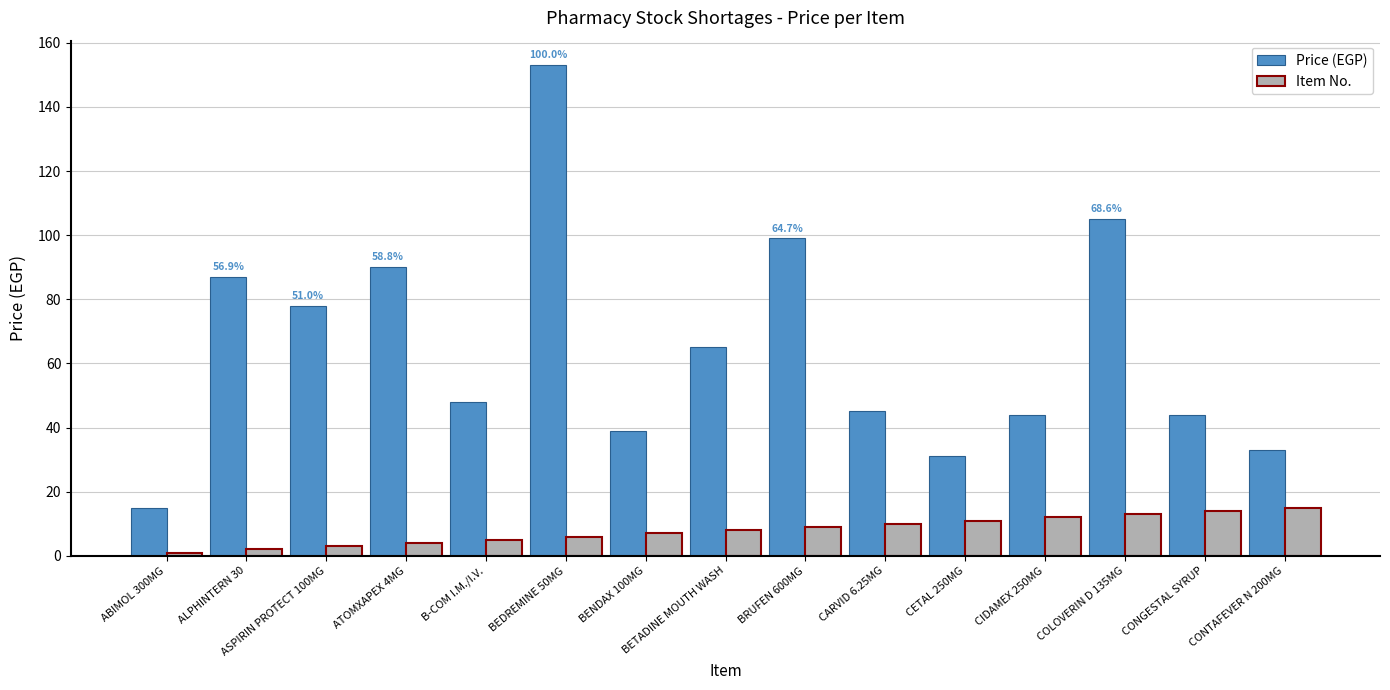

Reading left to right, transcribe all the data shown in this chart.

Price (EGP): ABIMOL 300MG=15	ALPHINTERN 30=87	ASPIRIN PROTECT 100MG=78	ATOMXAPEX 4MG=90	B-COM I.M./I.V.=48	BEDREMINE 50MG=153	BENDAX 100MG=39	BETADINE MOUTH WASH=65	BRUFEN 600MG=99	CARVID 6.25MG=45	CETAL 250MG=31	CIDAMEX 250MG=44	COLOVERIN D 135MG=105	CONGESTAL SYRUP=44	CONTAFEVER N 200MG=33
Item No.: ABIMOL 300MG=1	ALPHINTERN 30=2	ASPIRIN PROTECT 100MG=3	ATOMXAPEX 4MG=4	B-COM I.M./I.V.=5	BEDREMINE 50MG=6	BENDAX 100MG=7	BETADINE MOUTH WASH=8	BRUFEN 600MG=9	CARVID 6.25MG=10	CETAL 250MG=11	CIDAMEX 250MG=12	COLOVERIN D 135MG=13	CONGESTAL SYRUP=14	CONTAFEVER N 200MG=15